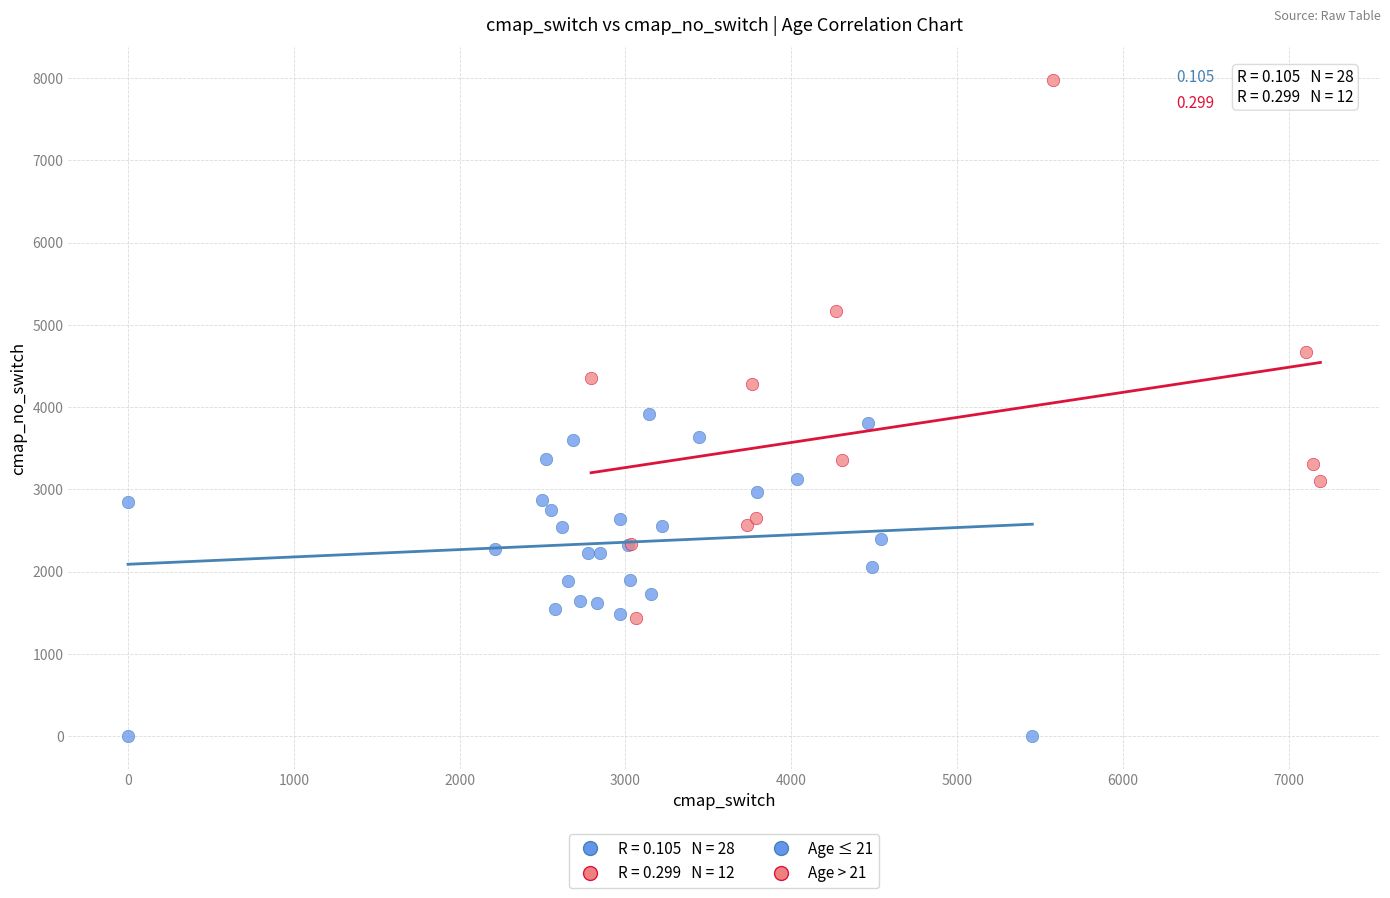

Which series has the largest Y range (max minus min)?

Age > 21